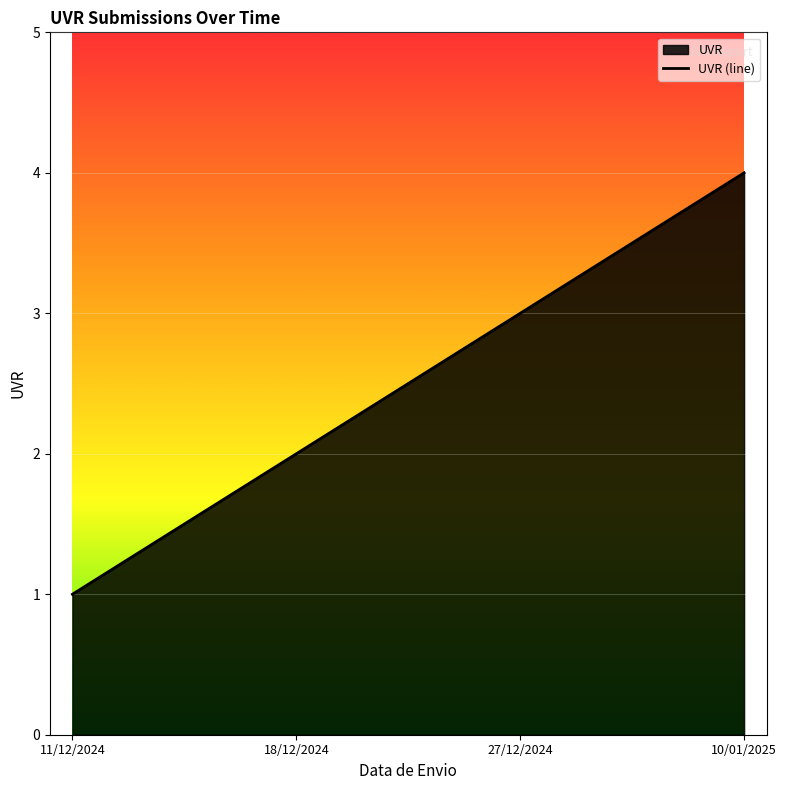

At which category does the chart reach its peak across all series?

10/01/2025